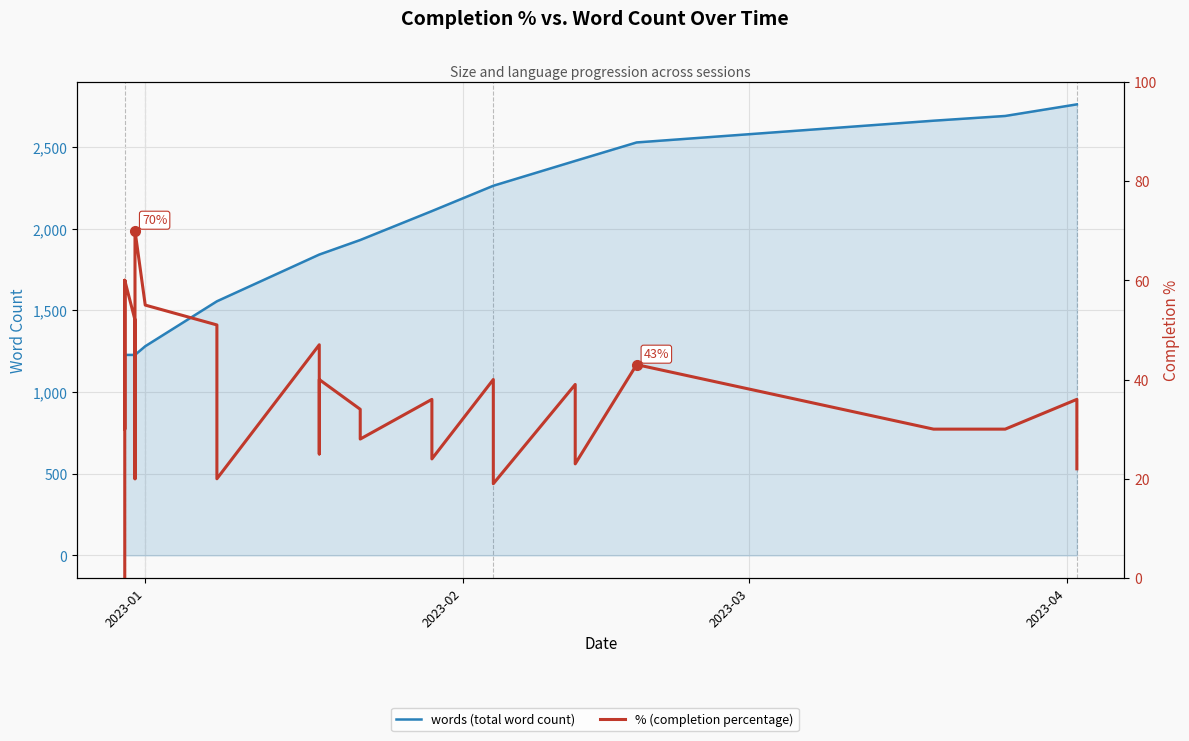

Count the number of categories in the chart.

28